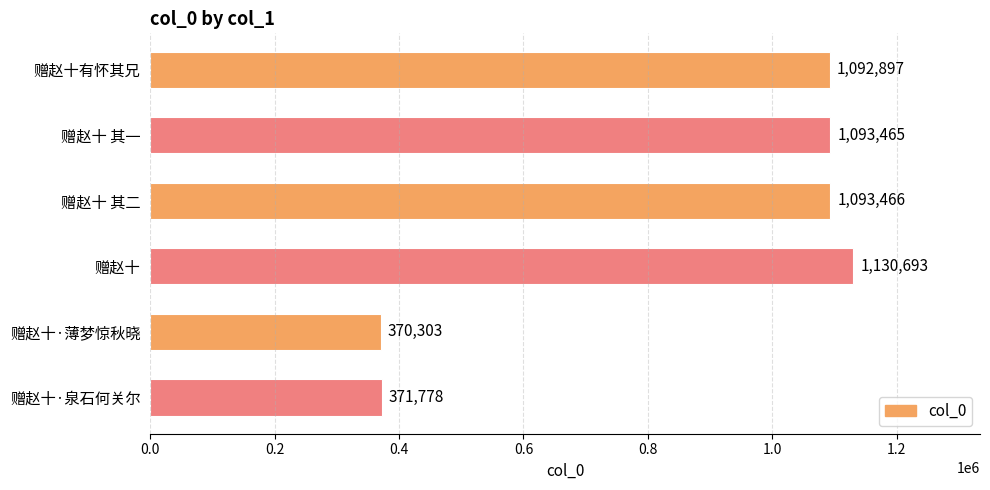

How many bars are there in total?

6